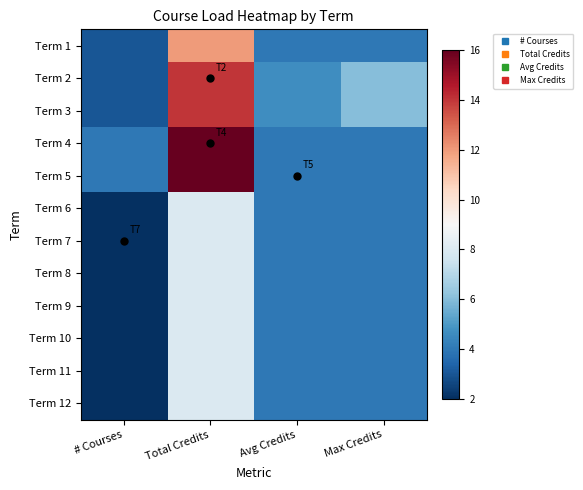

At Max Credits, list the series in order from smallest to largest.

Term 1, Term 4, Term 5, Term 6, Term 7, Term 8, Term 9, Term 10, Term 11, Term 12, Term 2, Term 3